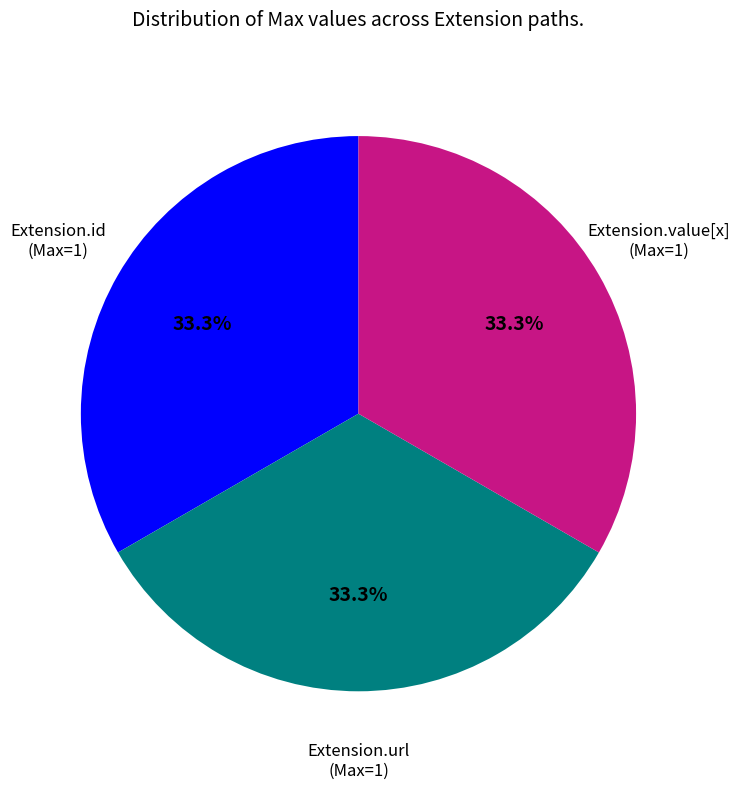

Does any single category account for the majority?

No